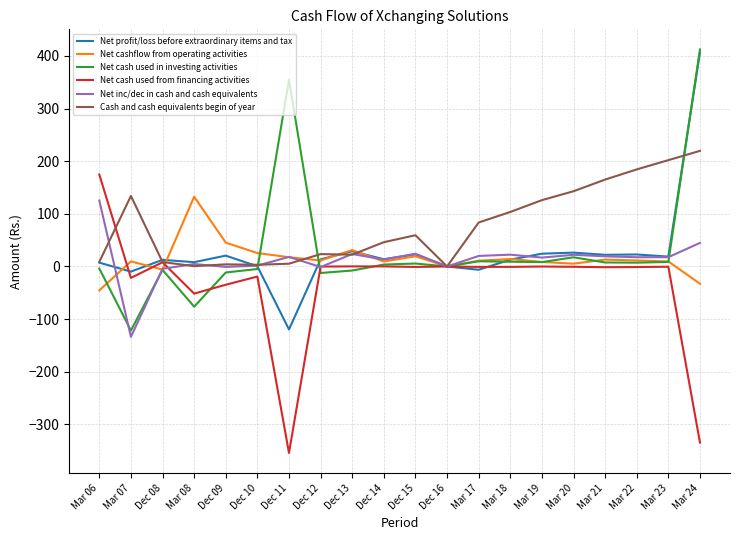

What is the maximum value shown in the chart?

412.3